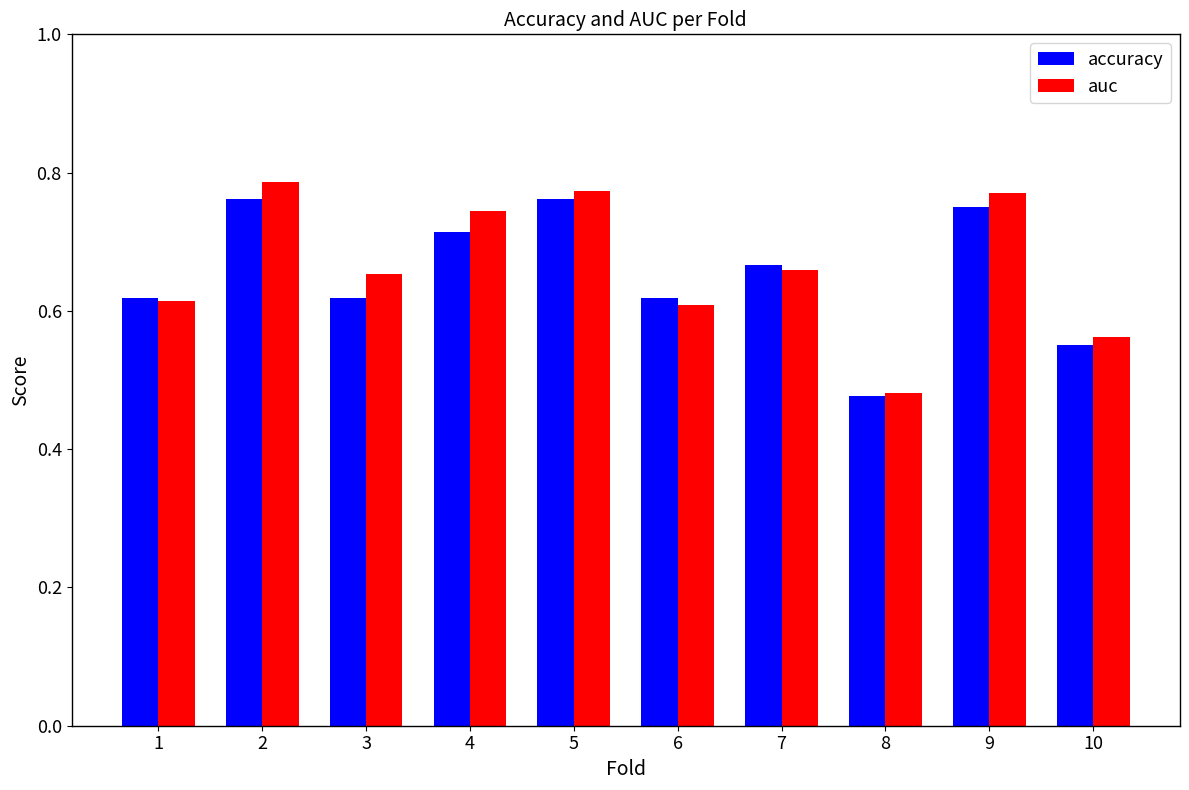

Is the value of auc at 2 greater than the value of accuracy at 1?

Yes